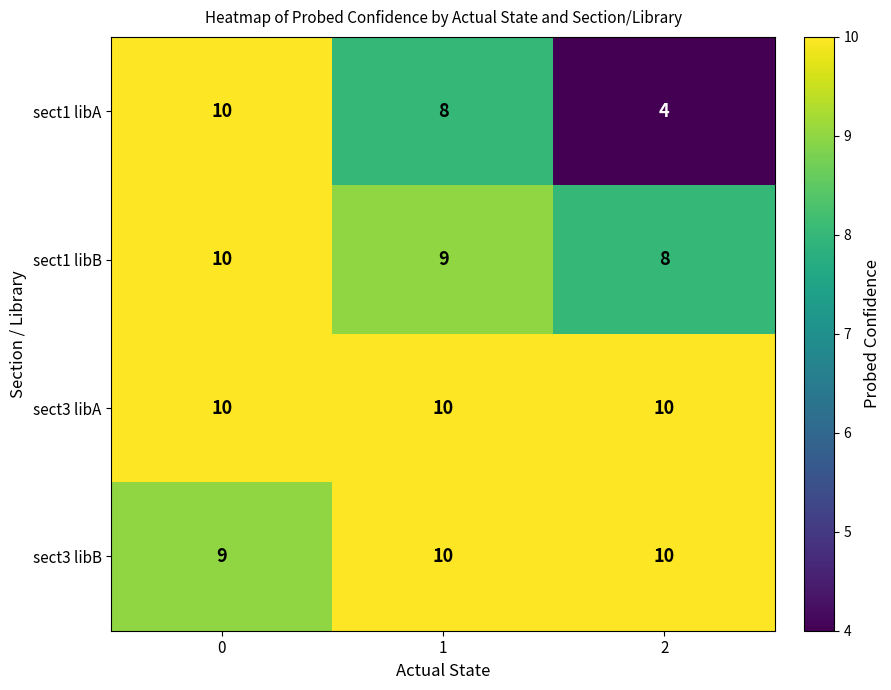

Which series has the largest total across all categories?

sect3 libA